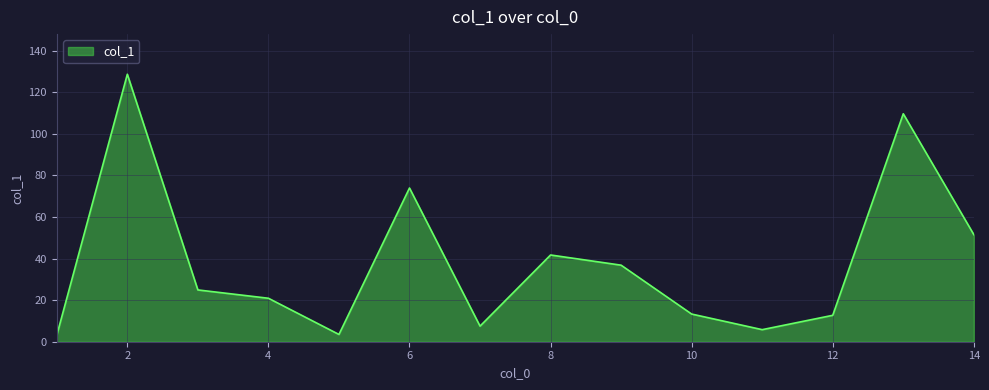

What is the maximum value shown in the chart?

128.6